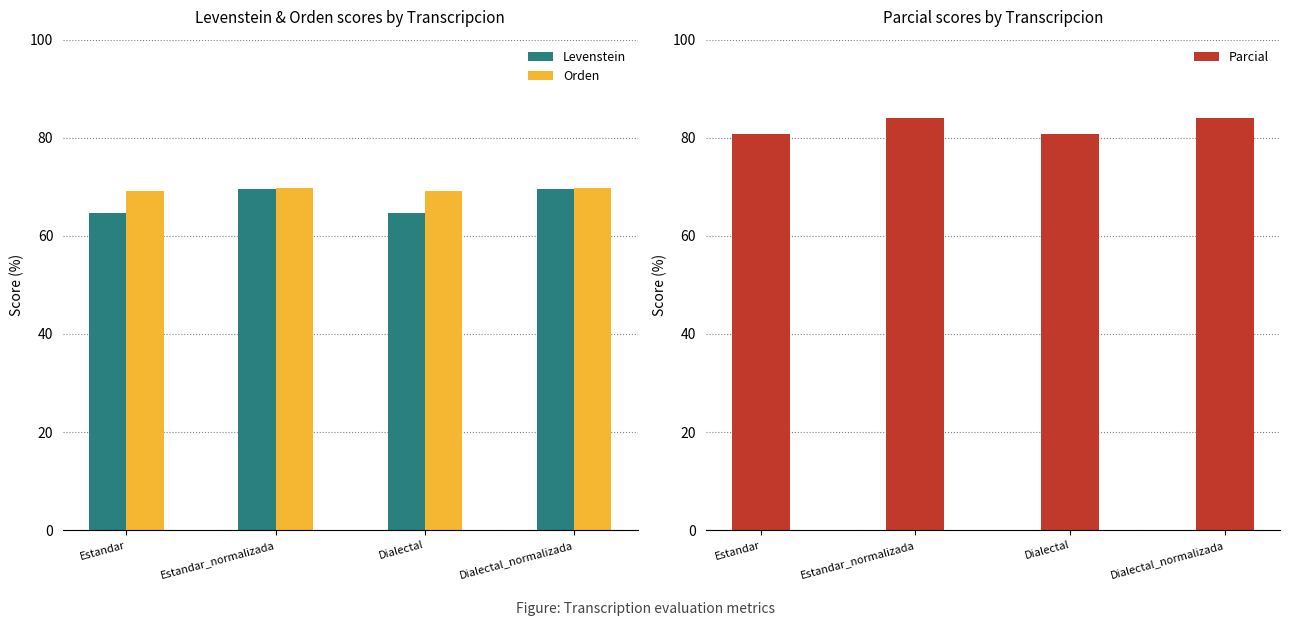

What is the sum of all Levenstein values?

268.4